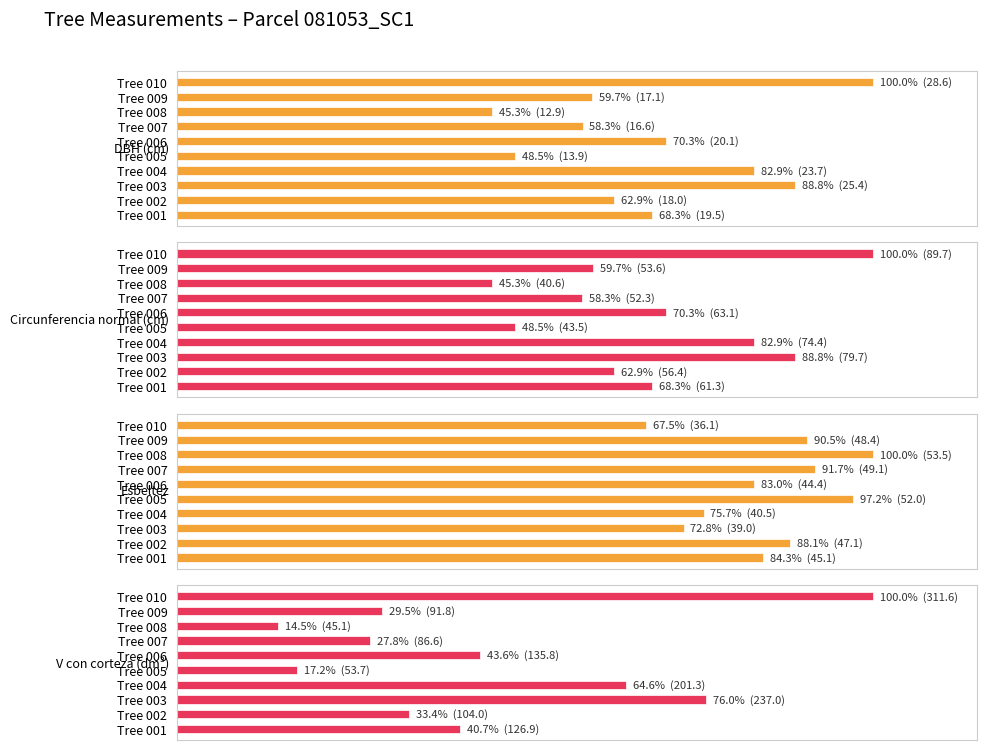

How many series are shown in this chart?

4